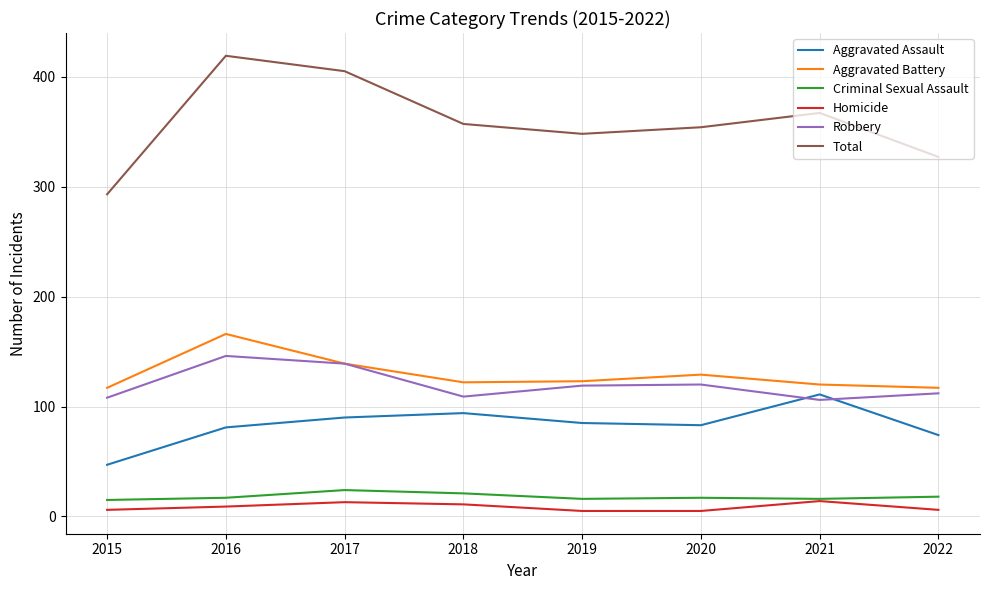

True or false: Total has a value of 405 at 2017.

True